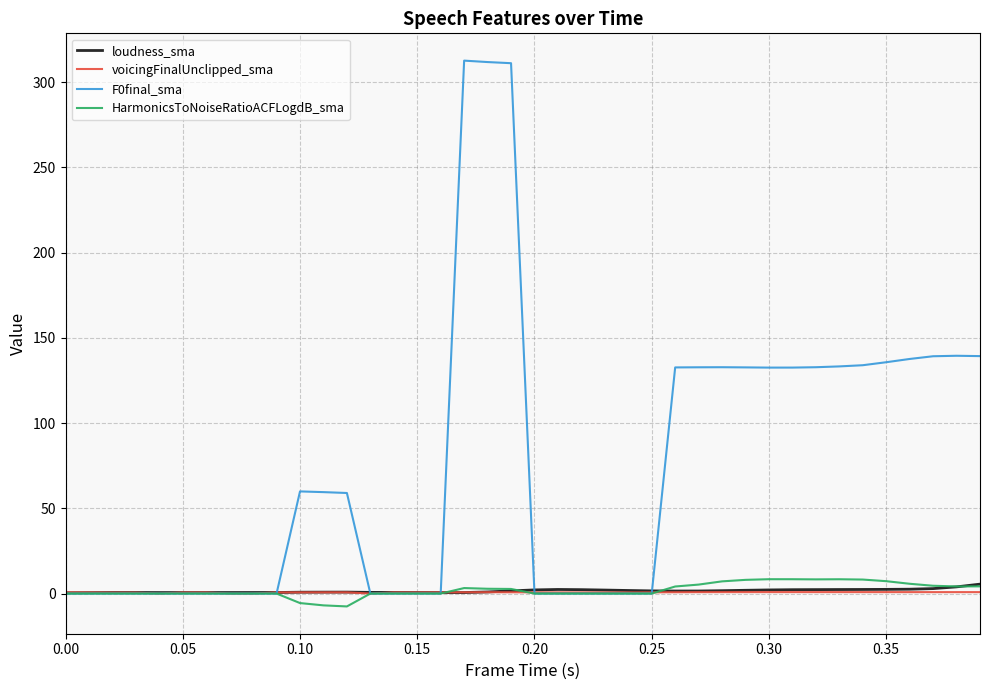

Which series has the largest range (max minus min)?

F0final_sma